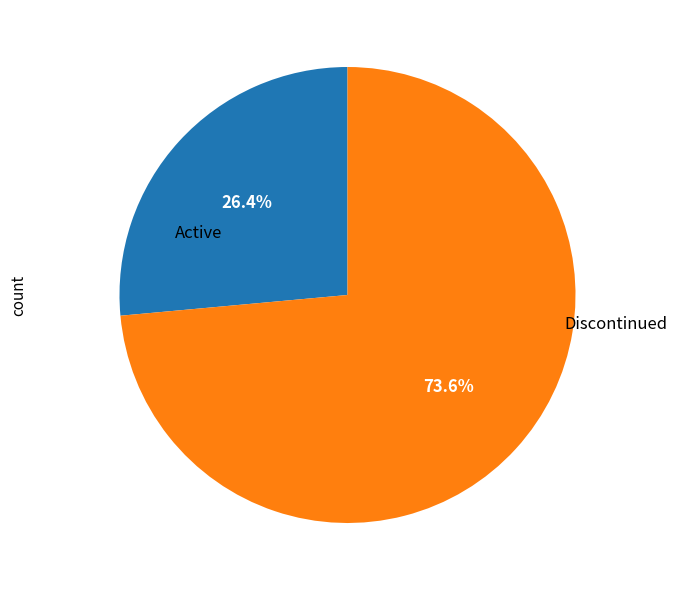

Which category has the biggest portion of the pie?

Discontinued